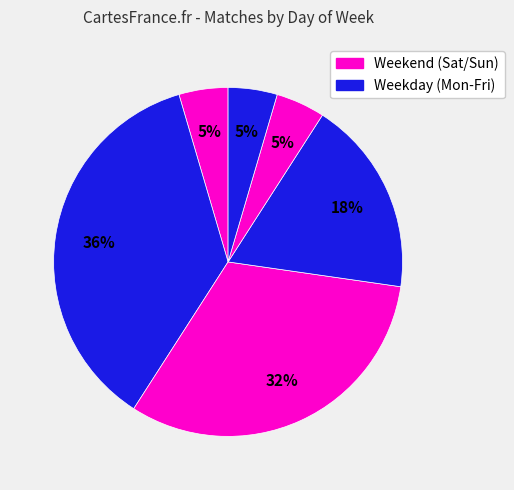

How many segments does this pie chart have?

6